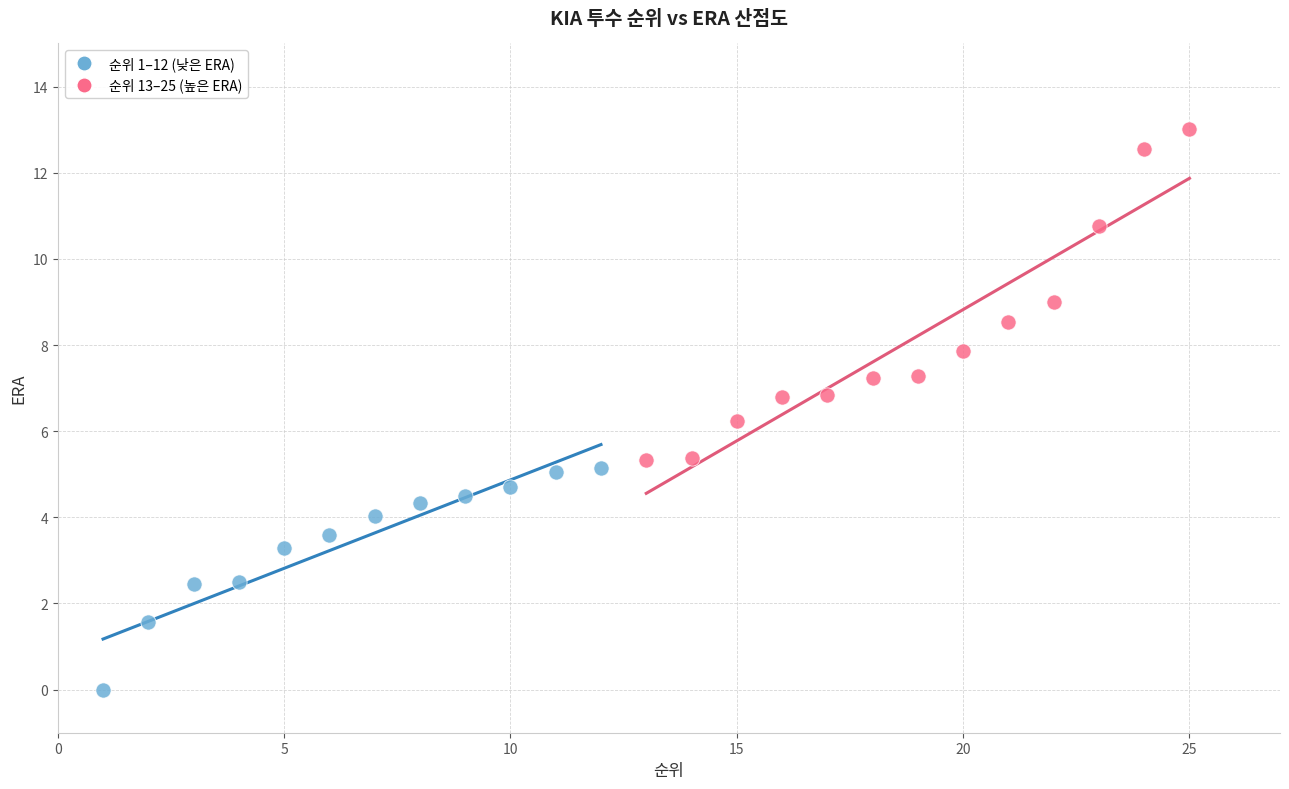

Which series reaches the minimum Y coordinate?

순위 1–12 (낮은 ERA)